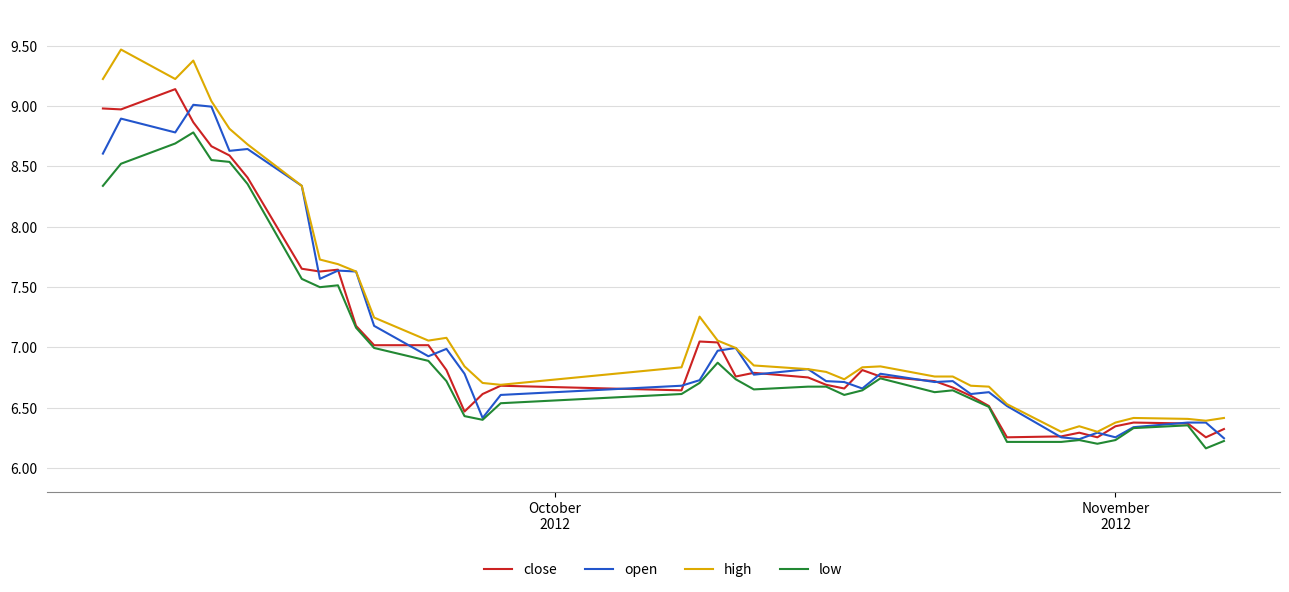

What is the maximum value shown in the chart?

9.5